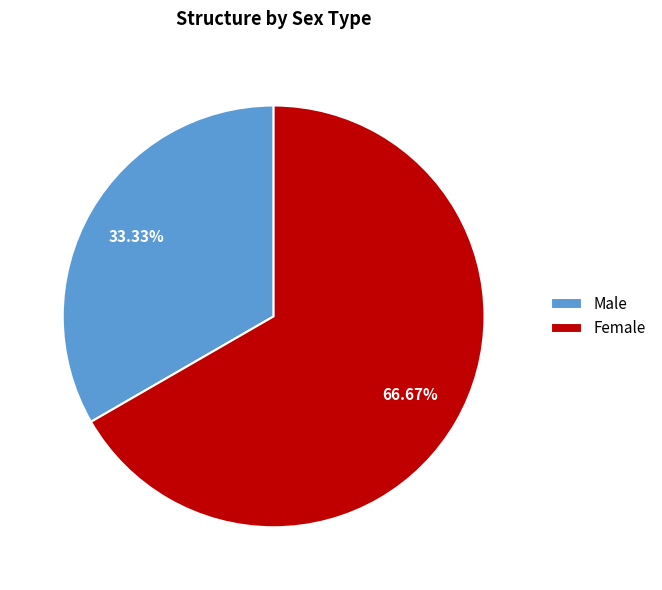

Combined, do Female and Male account for over 50%?

Yes